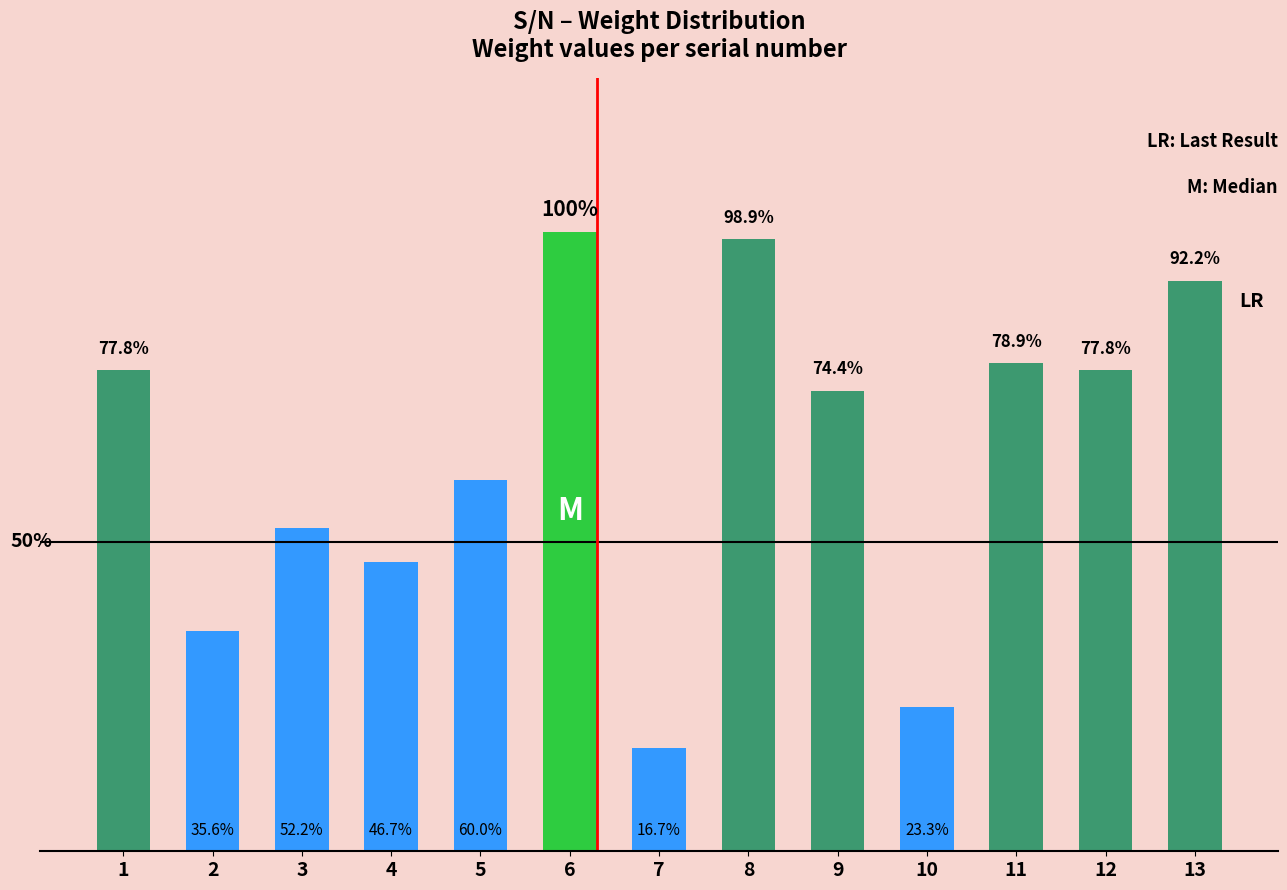

Are the bars horizontal?

No